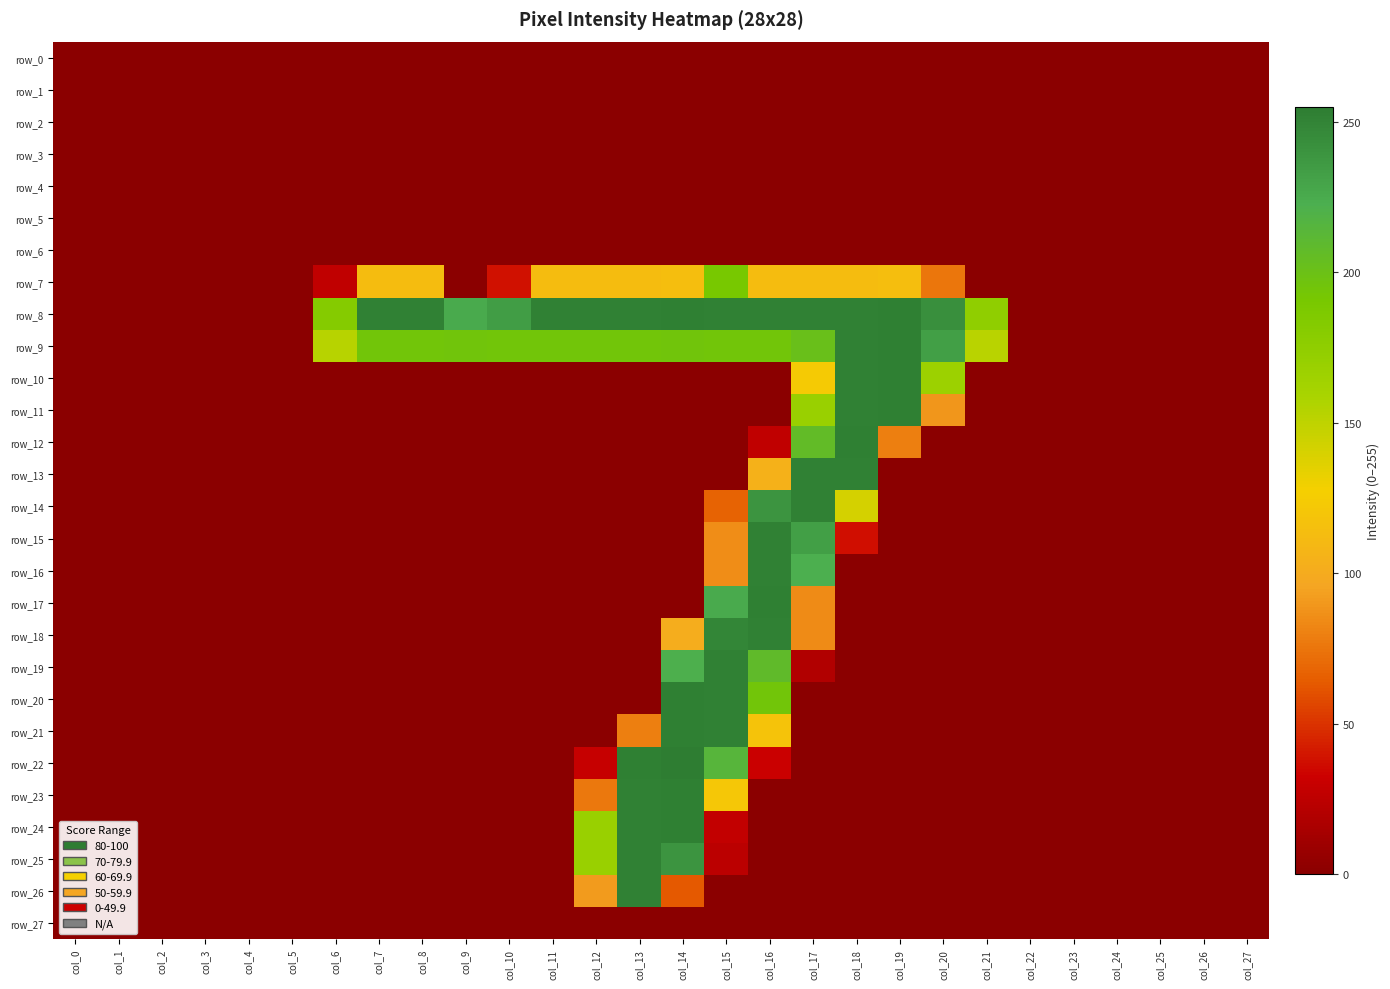

At which category is the sum across all series the highest?

col_15